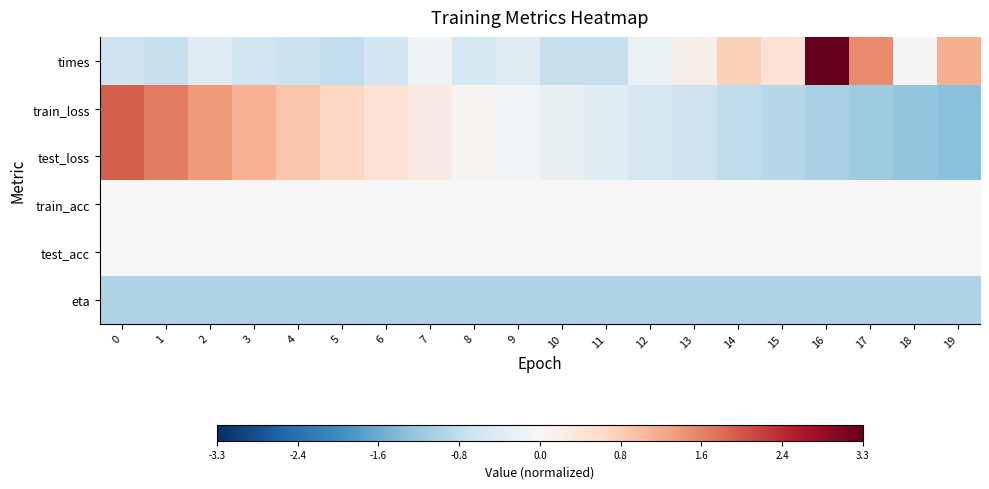

Between 2 and 3, which series saw the biggest shift?

train_loss